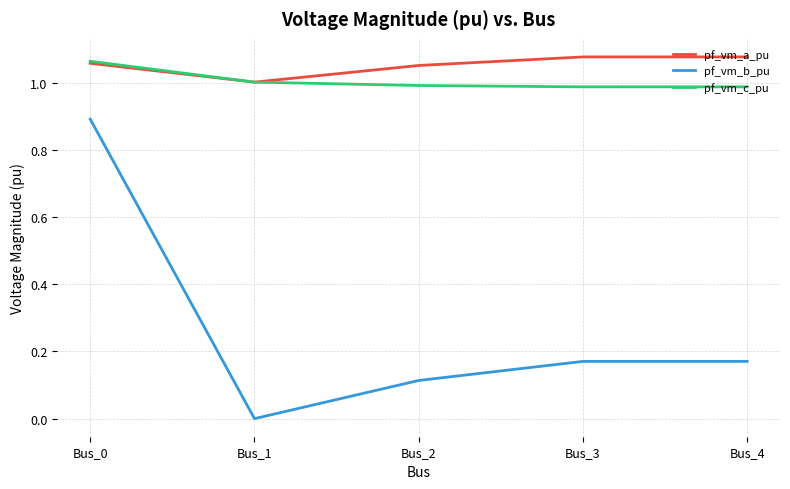

The value of pf_vm_c_pu at Bus_2 is 1.3. True or false?

False